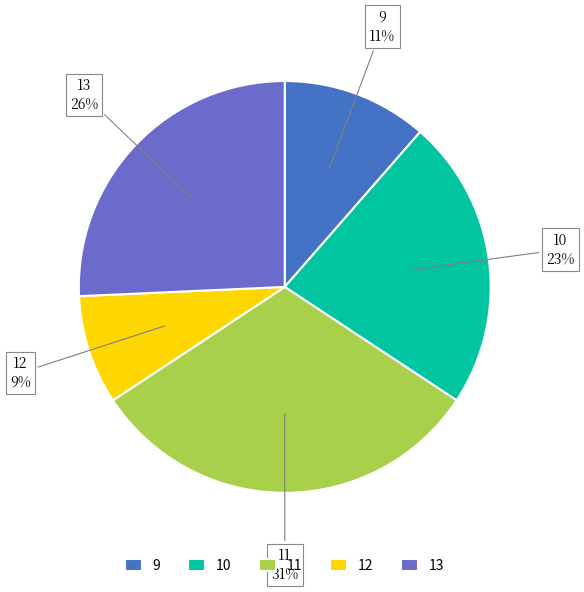

Is there any slice that represents more than half of the pie?

No